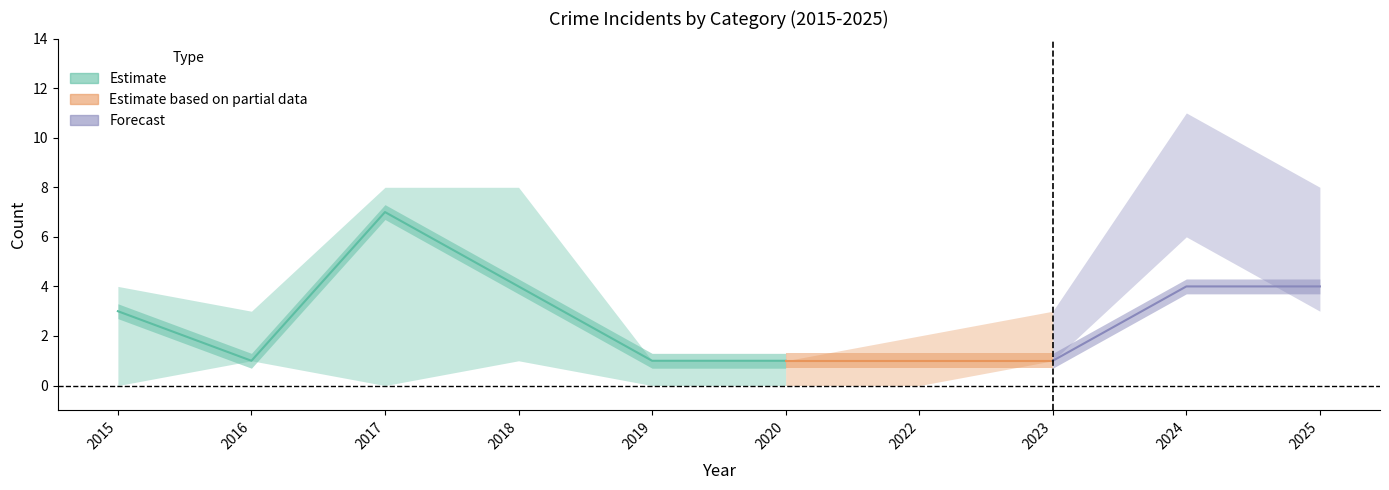

Does the chart have visible grid lines?

No